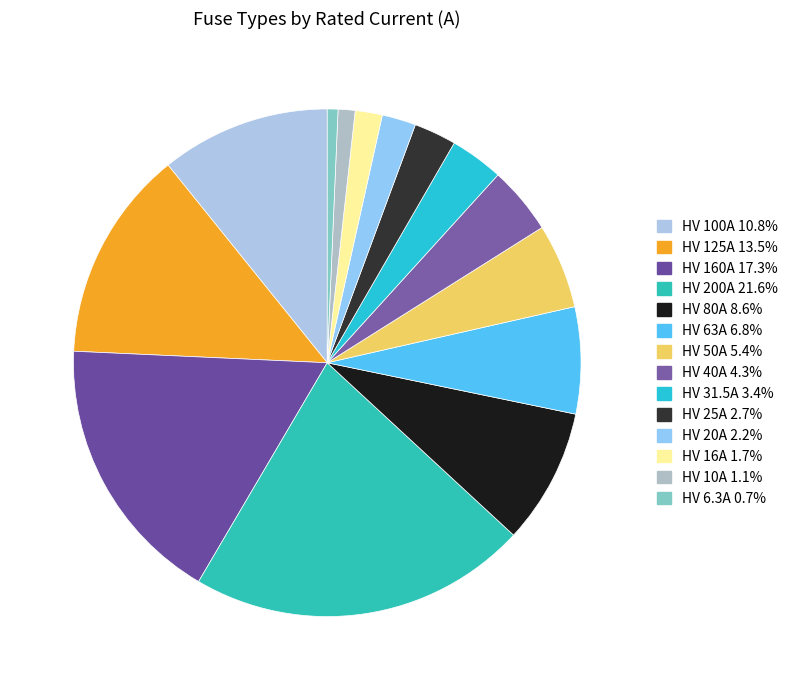

To the nearest percent, what is the difference between the HV 100A and HV 40A slice percentages?

6%